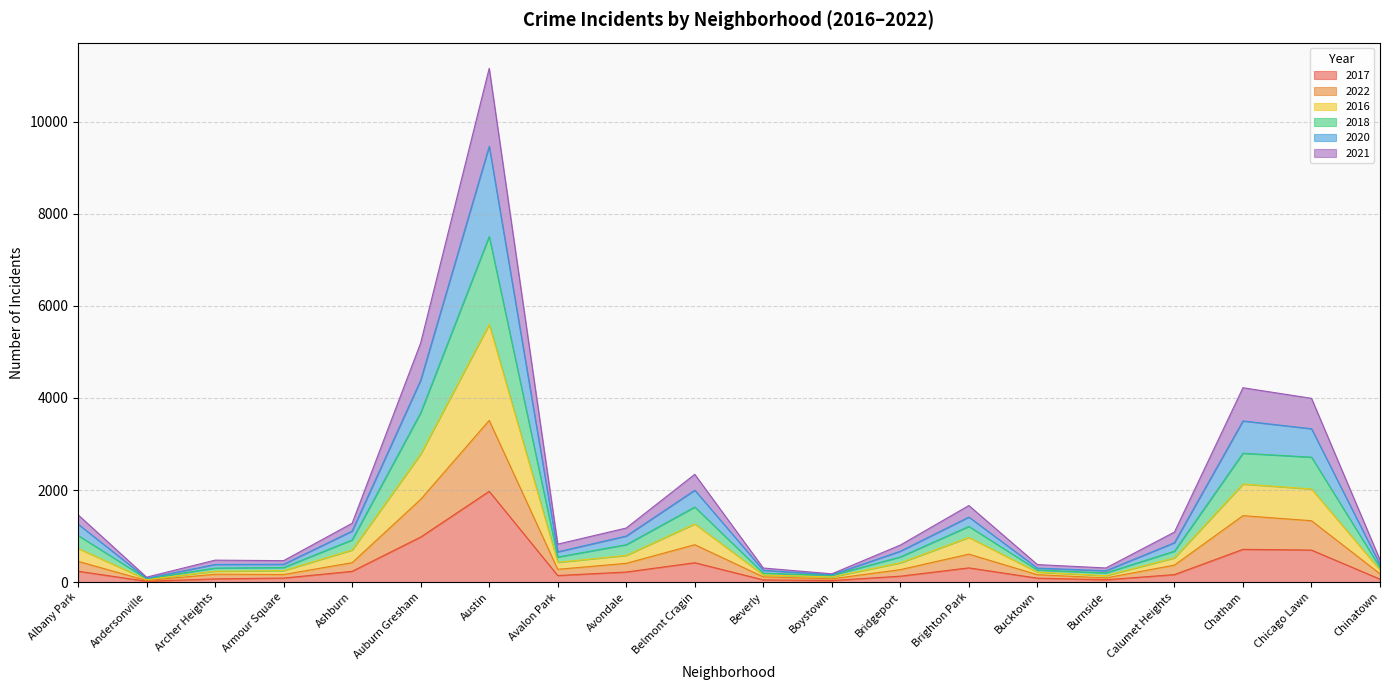

In 2016, how many points are lower than both neighbors (excluding endpoints)?

4